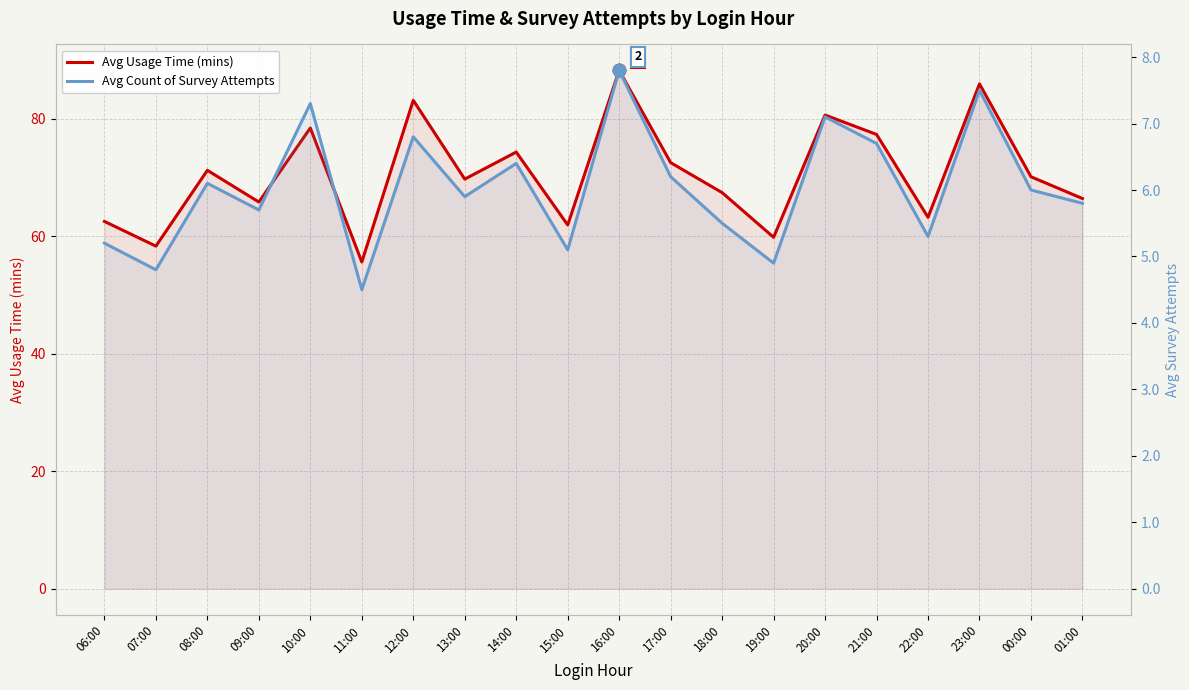

What position from the left is 11:00?

6